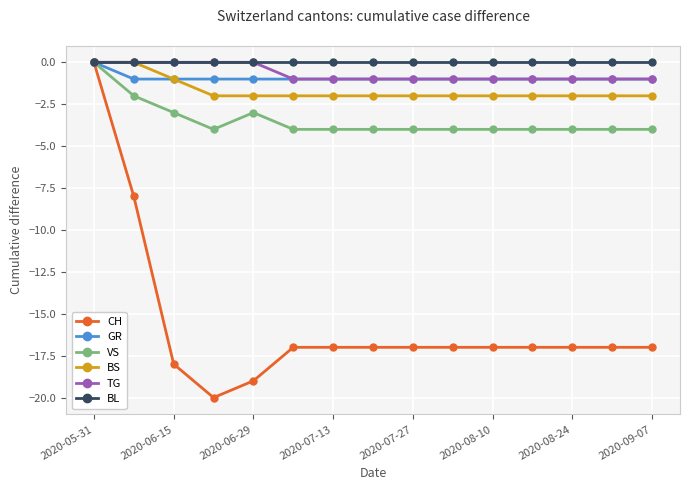

What is the value of the TG point at the 7th from the left?

-1